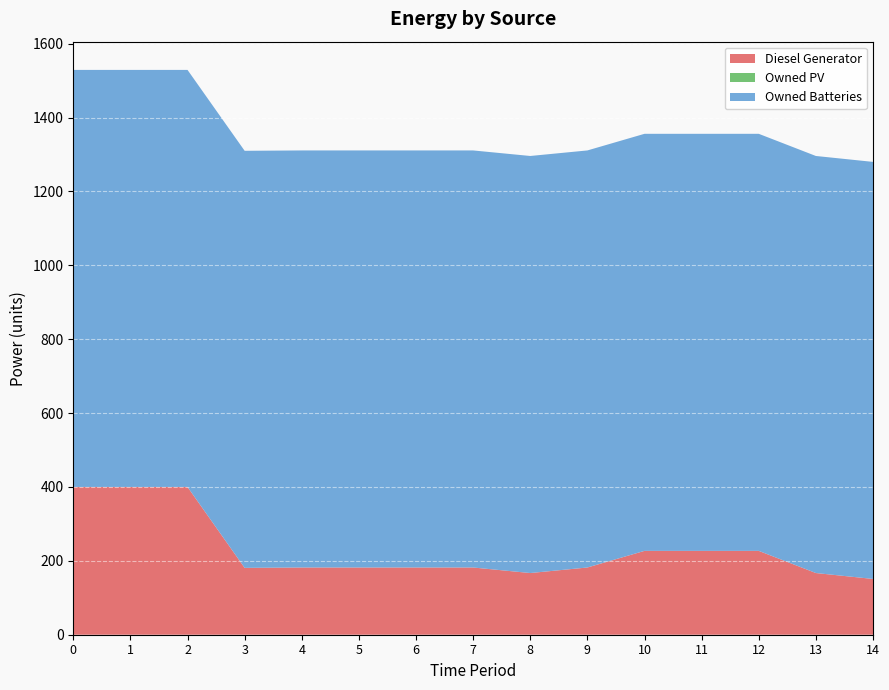

Reading left to right, what are all the values shown in this chart?

Diesel Generator: 0=400.0	1=400.0	2=400.0	3=181.0	4=182.0	5=182.0	6=182.0	7=182.0	8=167.0	9=182.0	10=227.0	11=227.0	12=227.0	13=167.0	14=151.0
Owned PV: 0=0.0	1=0.0	2=0.0	3=0.0	4=0.0	5=0.0	6=0.0	7=0.0	8=0.0	9=0.0	10=0.0	11=0.0	12=0.0	13=0.0	14=0.0
Owned Batteries: 0=1129.0	1=1129.0	2=1129.0	3=1129.0	4=1129.0	5=1129.0	6=1129.0	7=1129.0	8=1129.0	9=1129.0	10=1129.0	11=1129.0	12=1129.0	13=1129.0	14=1129.0